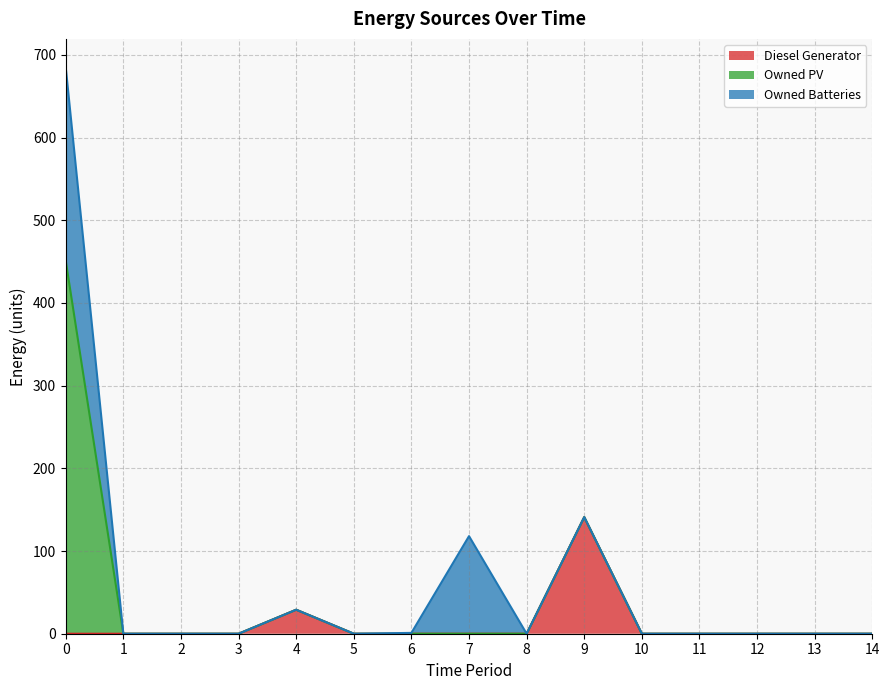

Reading left to right, transcribe all the data shown in this chart.

Diesel Generator: 0	0	0	0	29	0	0	0	0	141	0	0	0	0	0
Owned PV: 451	0	0	0	0	0	0	0	0	0	0	0	0	0	0
Owned Batteries: 234	0	0	0	0	0	1	118	0	0	0	0	0	0	0